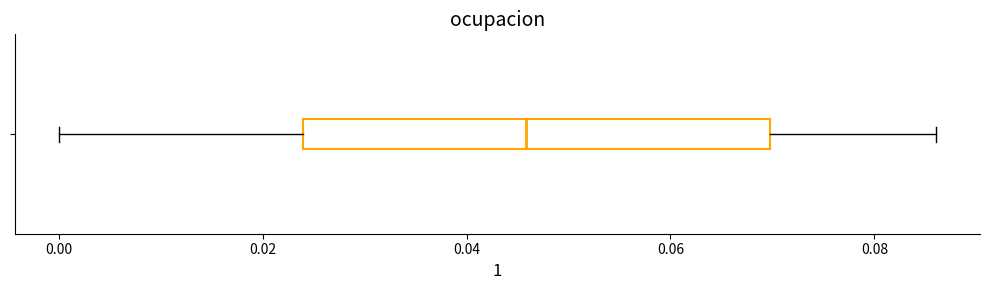

Where is the left edge of the box on the x-axis? The values are not printed on the chart, so give them approximately, as read against the axis.

0.024